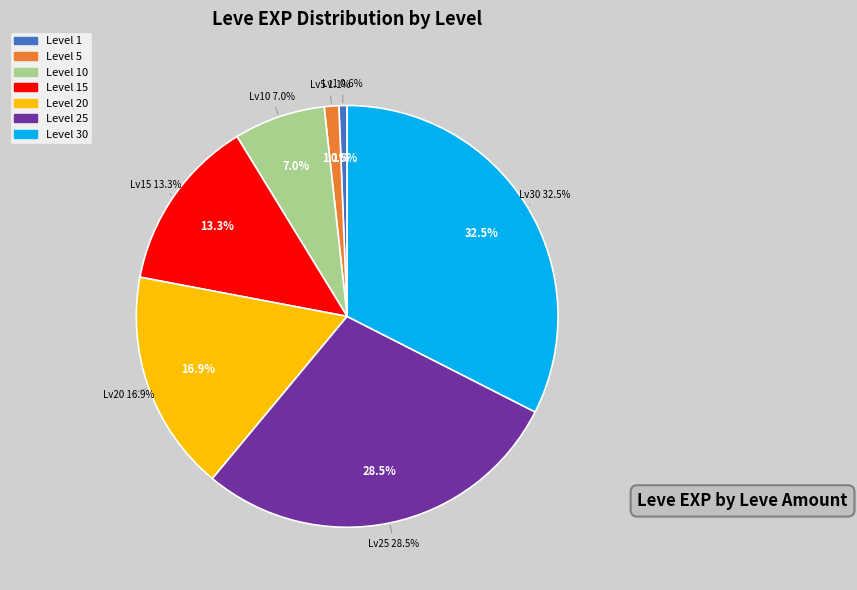

Is it true that 5 is 11% of the pie?

False